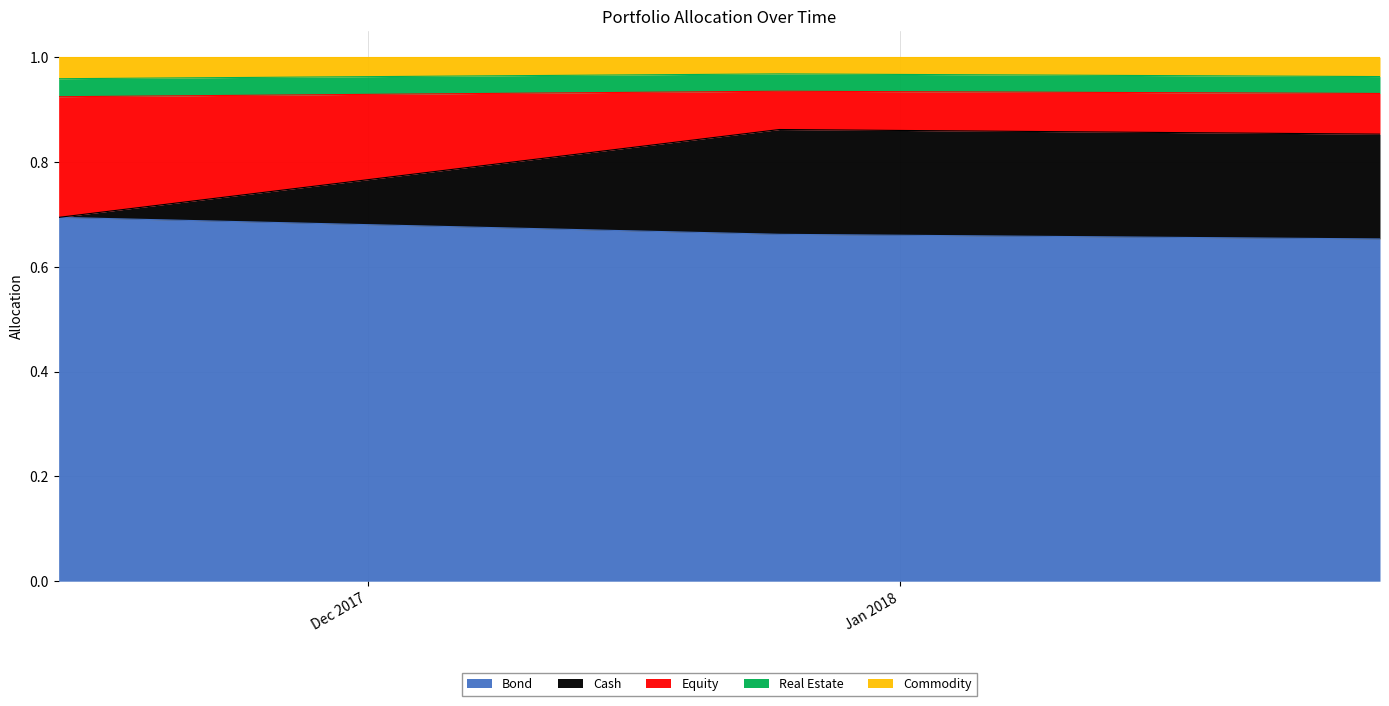

What are all the series names shown in the legend?

Bond, Cash, Equity, Real Estate, Commodity